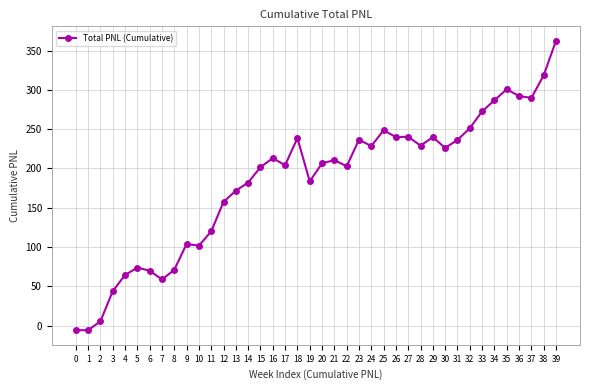

What is the maximum value shown in the chart?

362.4